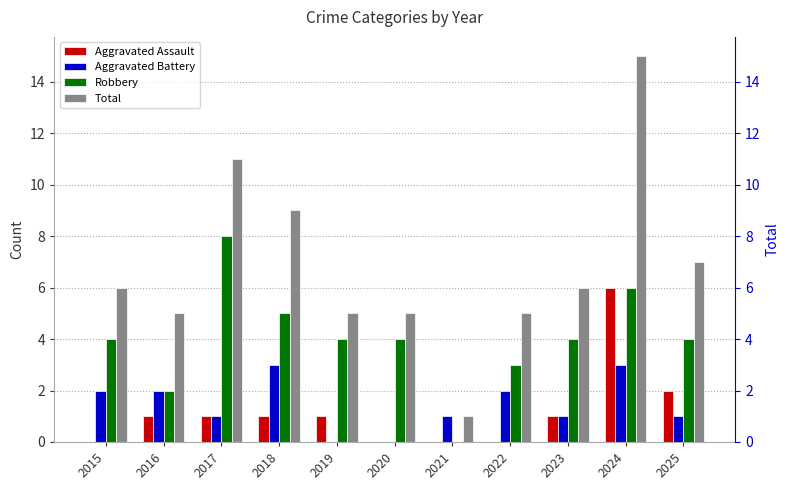

What is the difference between the second highest and minimum values in the Aggravated Assault series?

2